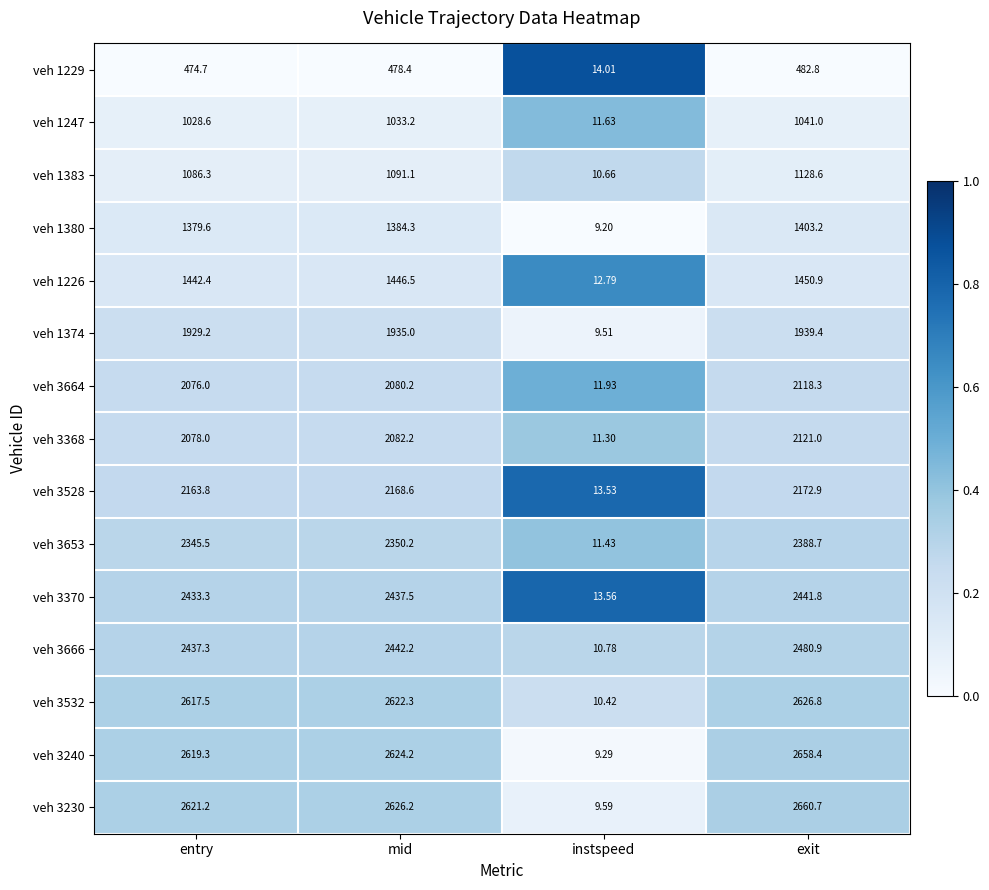

Where does the veh 1383 series first go above 1091?

mid